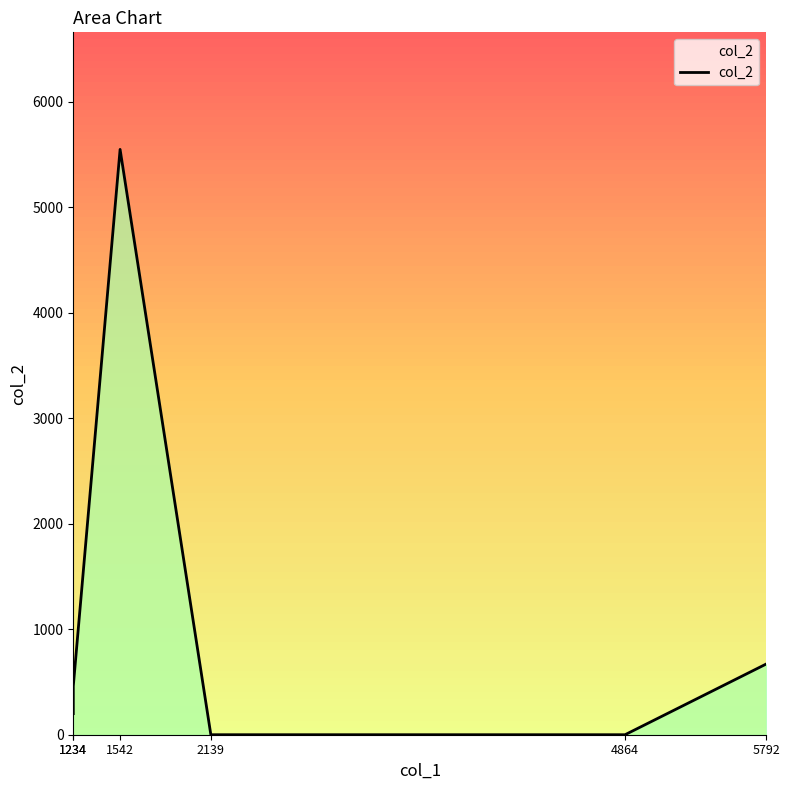

What is the maximum value shown in the chart?

5550